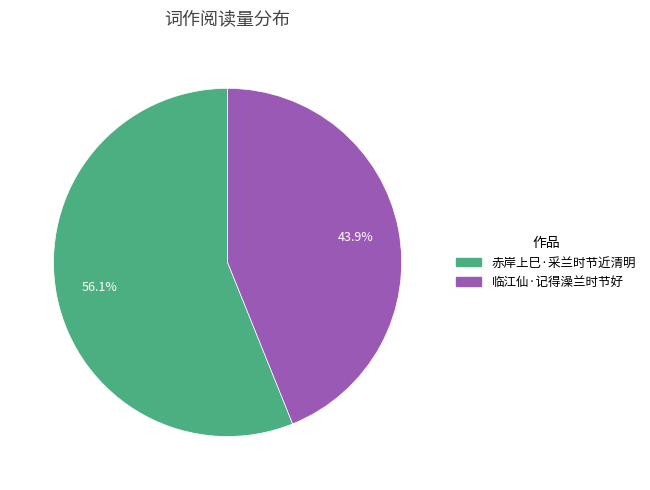

To the nearest percent, what is the difference between the 临江仙·记得澡兰时节好 and 赤岸上巳·采兰时节近清明 slice percentages?

12%